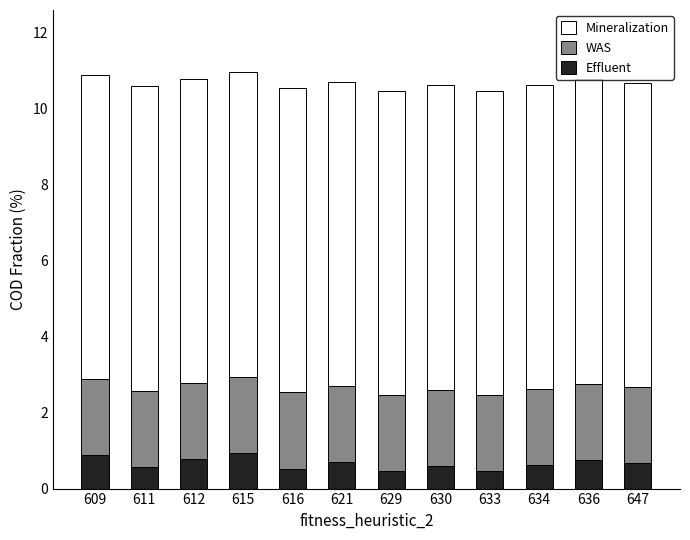

True or false: Effluent has a value of 1.2 at 612.

False